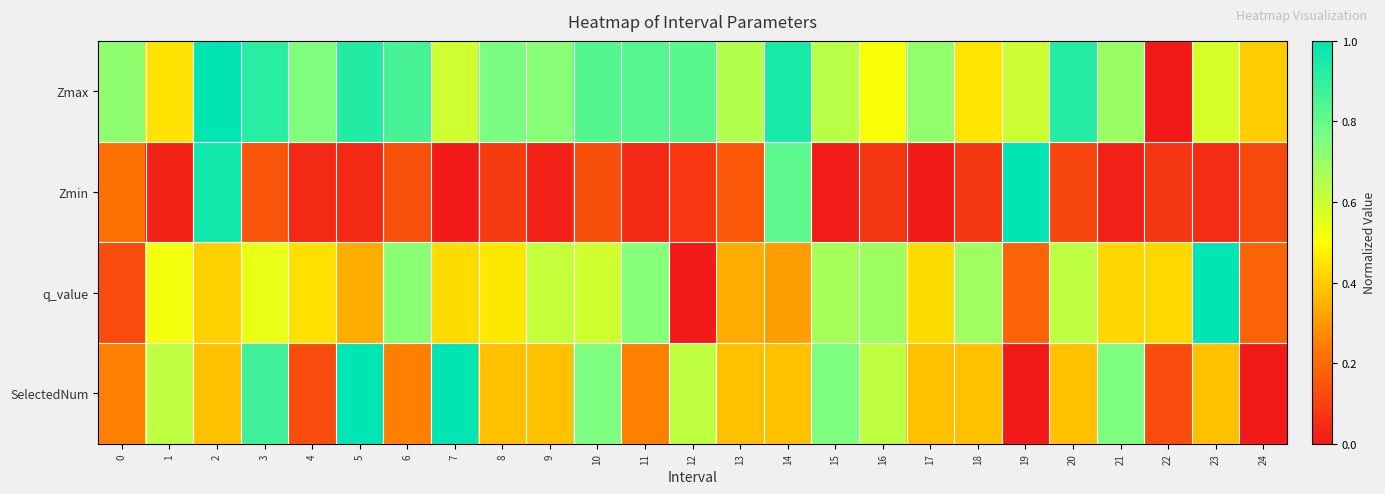

What is the greatest value displayed?

1.0